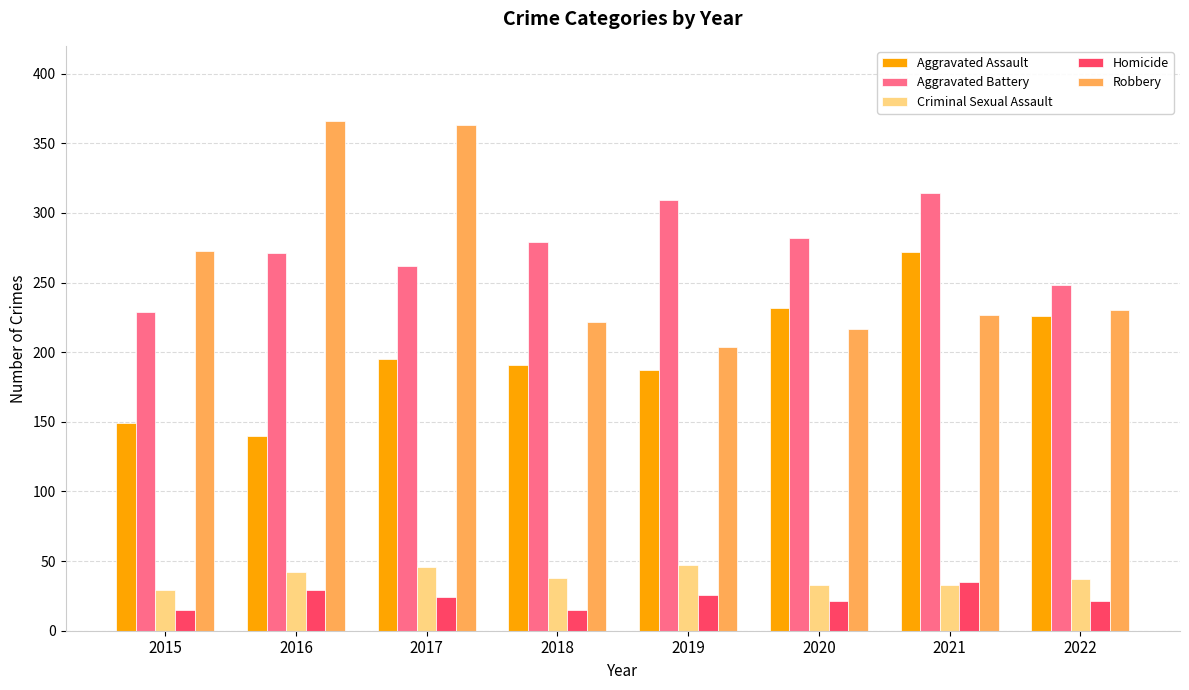

What is the value of the Criminal Sexual Assault bar at the 5th from the left?

47